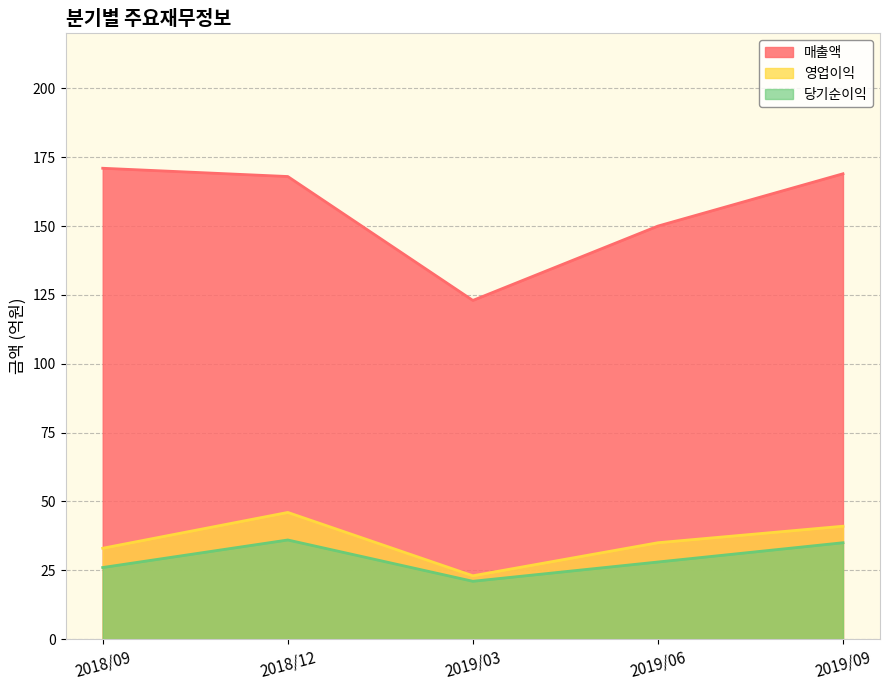

True or false: 당기순이익 and 영업이익 cross at least once.

False